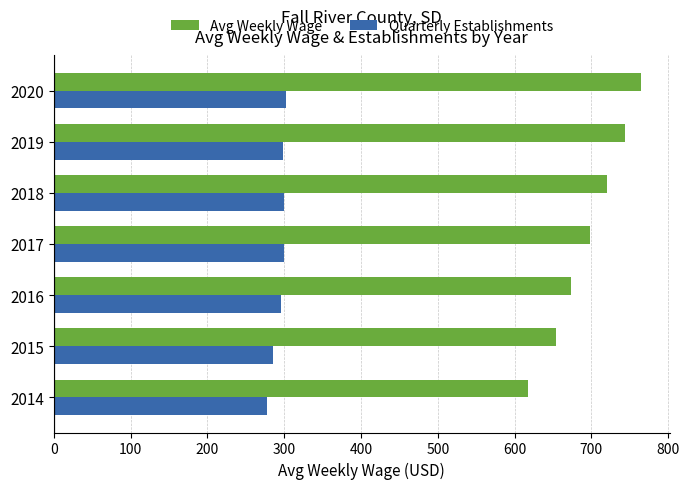

Which series has the largest total across all categories?

Avg Weekly Wage